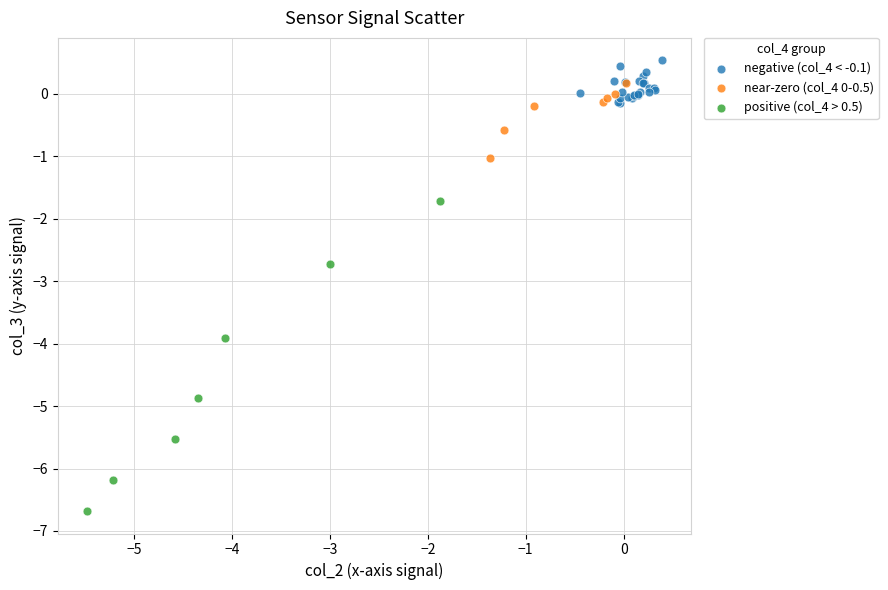

Which series contains the lowest Y value?

positive (col_4 > 0.5)